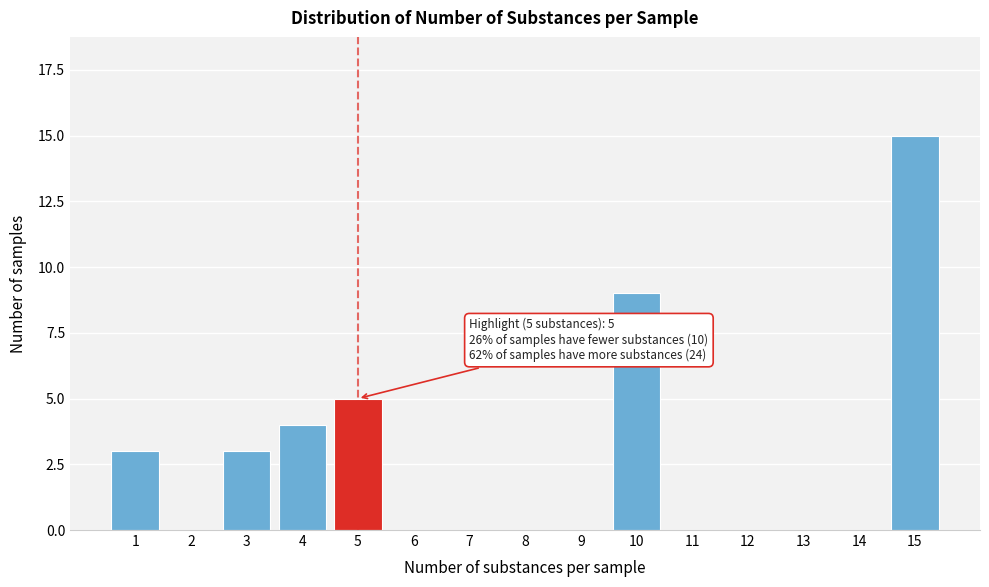

Reading right to left, list all the values displayed in this chart.

15=15	14=0	13=0	12=0	11=0	10=9	9=0	8=0	7=0	6=0	5=5	4=4	3=3	2=0	1=3